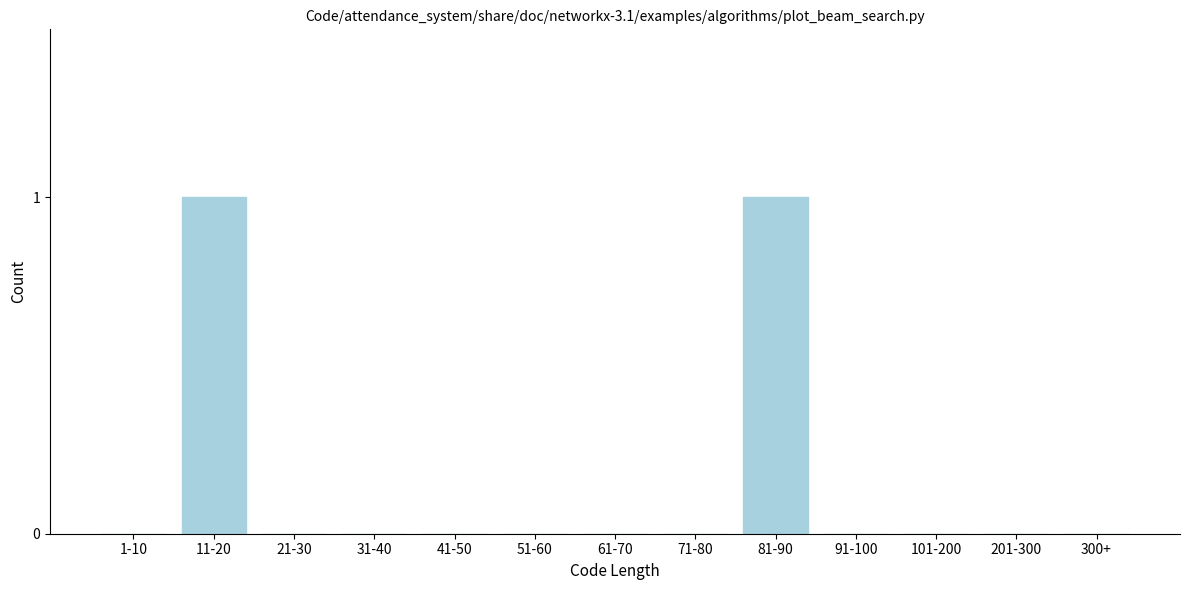

Reading left to right, transcribe all the data shown in this chart.

1-10=0	11-20=1	21-30=0	31-40=0	41-50=0	51-60=0	61-70=0	71-80=0	81-90=1	91-100=0	101-200=0	201-300=0	300+=0